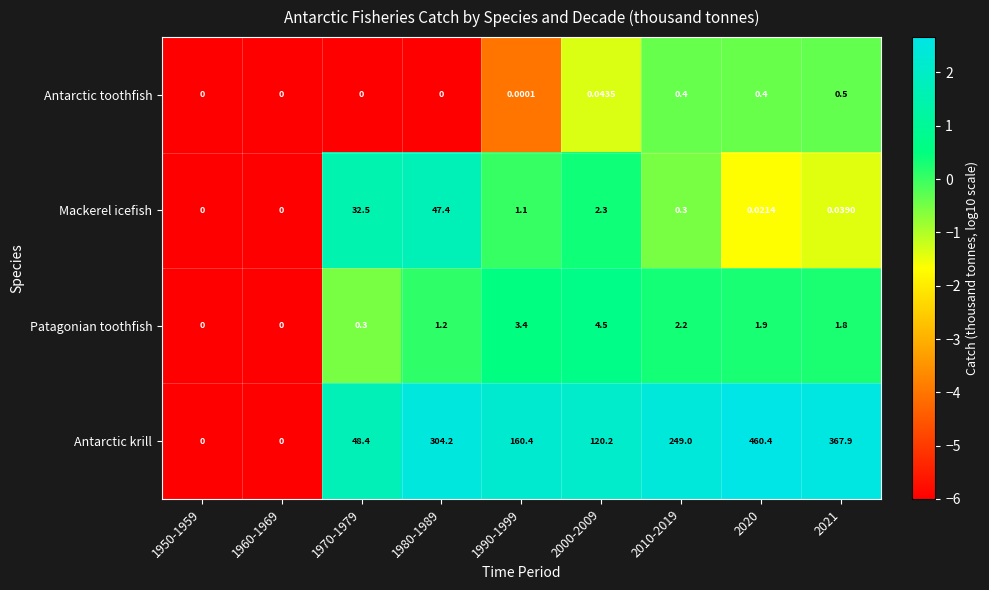

Which series has the largest total across all categories?

Antarctic krill